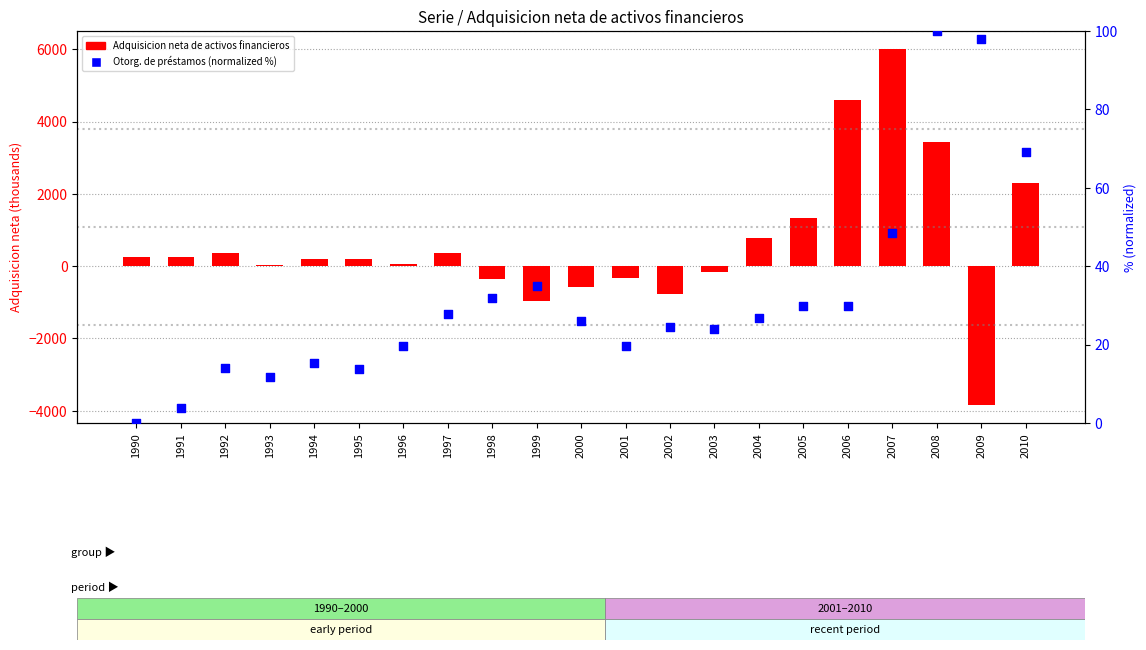

Which series has the largest Y range (max minus min)?

Adquisicion neta de activos financieros